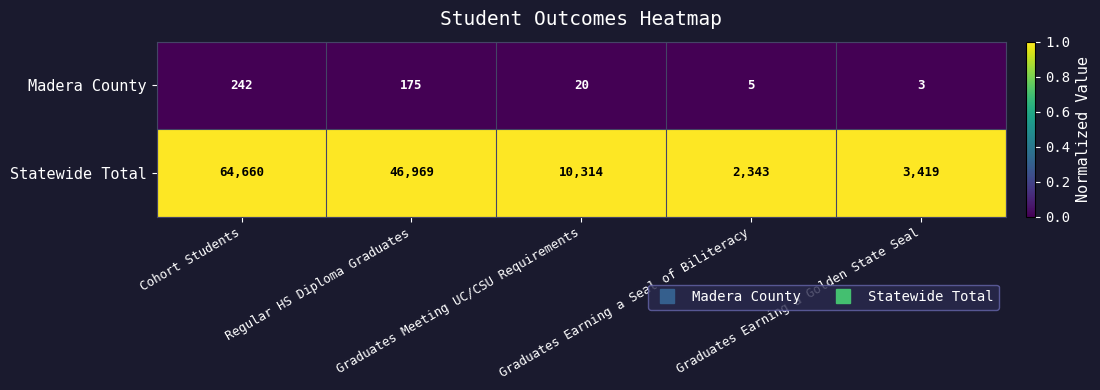

Rank the series by their average value, from highest to lowest.

Statewide Total, Madera County